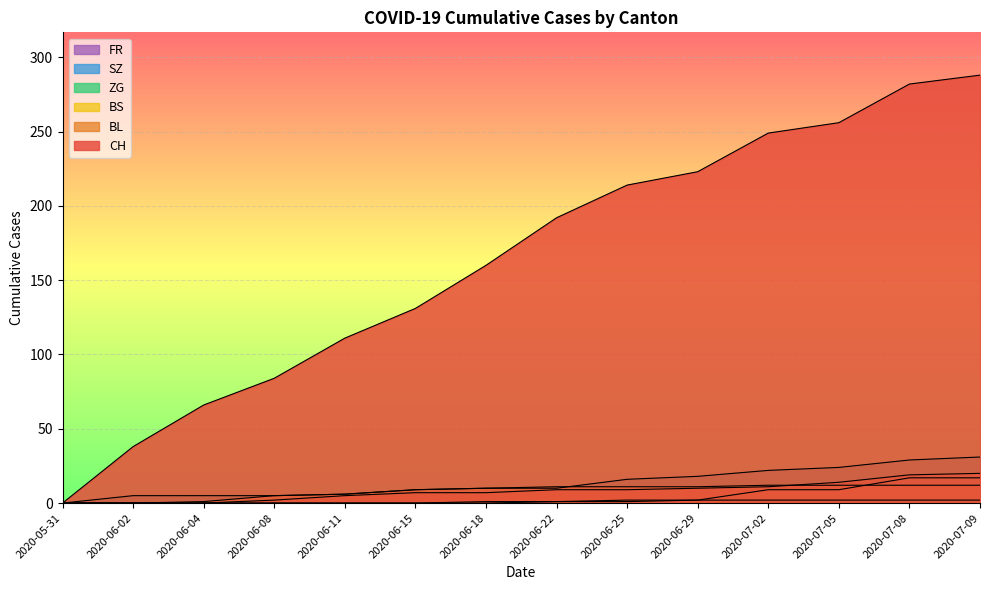

What is the label of the 14th point from the left?

2020-07-09